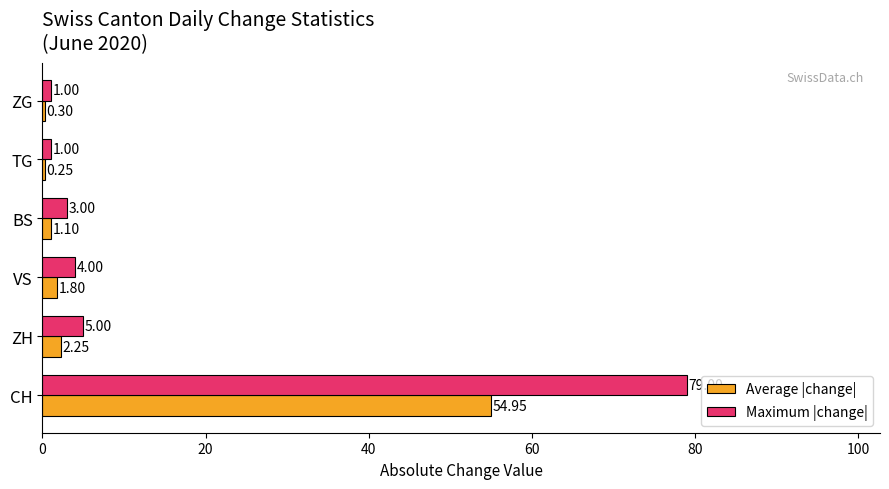

What is the sum of all Maximum |change| values?

93.0